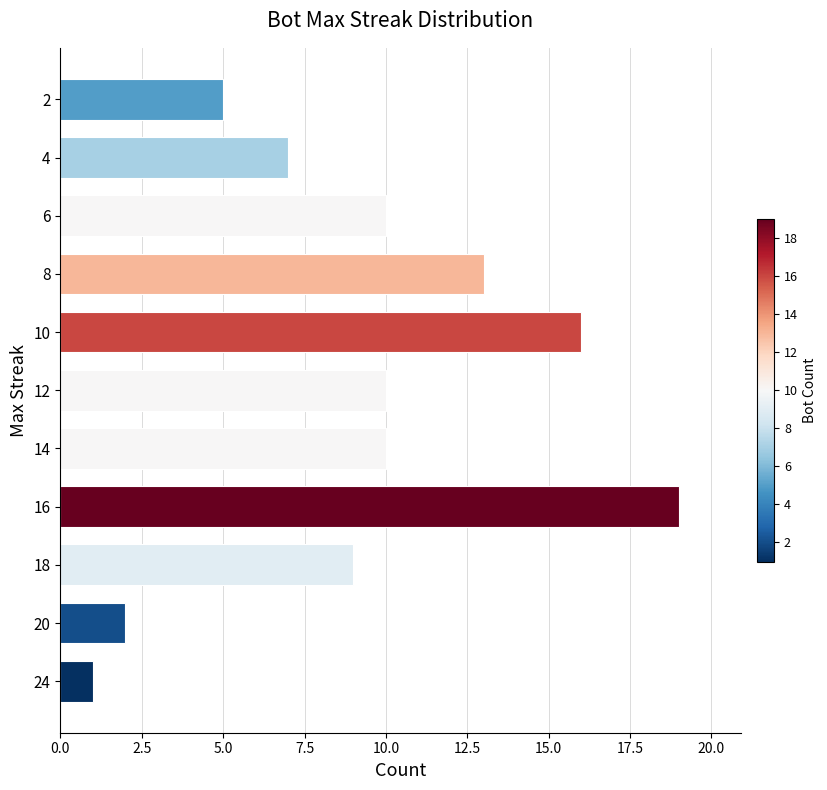

The value at 4 is 7. True or false?

True